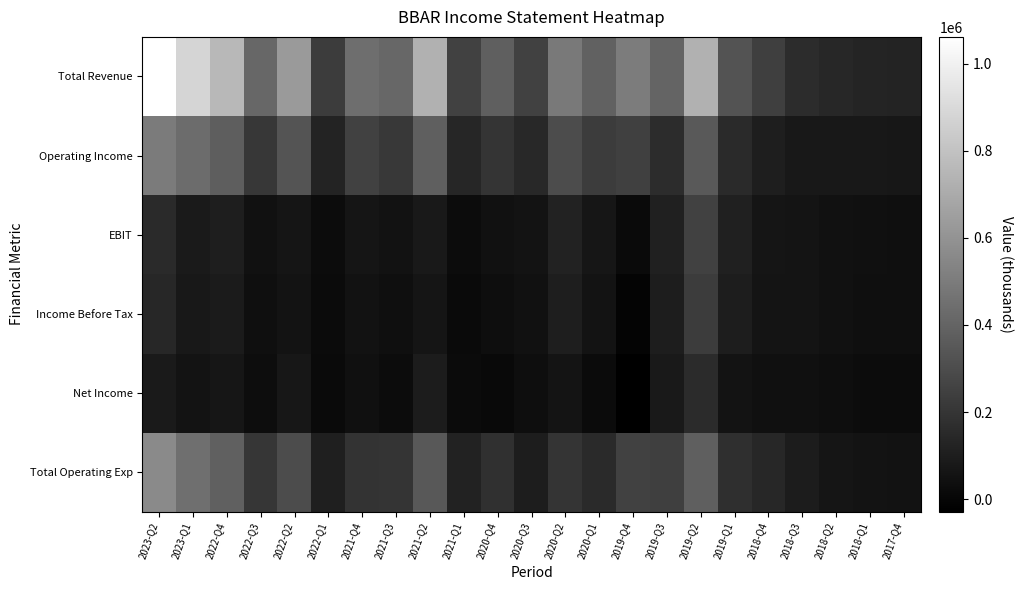

Reading right to left, transcribe all the data shown in this chart.

Total Revenue: 2017-Q4=121600	2018-Q1=130800	2018-Q2=139500	2018-Q3=166900	2018-Q4=240600	2019-Q1=327000	2019-Q2=728200	2019-Q3=401000	2019-Q4=501000	2020-Q1=386400	2020-Q2=494500	2020-Q3=248500	2020-Q4=377500	2021-Q1=254100	2021-Q2=727600	2021-Q3=410500	2021-Q4=442000	2022-Q1=231600	2022-Q2=630000	2022-Q3=412700	2022-Q4=757200	2023-Q1=882200	2023-Q2=1061700
Operating Income: 2017-Q4=69400	2018-Q1=75700	2018-Q2=76300	2018-Q3=75100	2018-Q4=99900	2019-Q1=154500	2019-Q2=350800	2019-Q3=158800	2019-Q4=244300	2020-Q1=232700	2020-Q2=295400	2020-Q3=149600	2020-Q4=194700	2021-Q1=135900	2021-Q2=379000	2021-Q3=211000	2021-Q4=252300	2022-Q1=124000	2022-Q2=332100	2022-Q3=207300	2022-Q4=375600	2023-Q1=435500	2023-Q2=498800
EBIT: 2017-Q4=36100	2018-Q1=40100	2018-Q2=47300	2018-Q3=59700	2018-Q4=61800	2019-Q1=111500	2019-Q2=249700	2019-Q3=107800	2019-Q4=14400	2020-Q1=67300	2020-Q2=118400	2020-Q3=54400	2020-Q4=46500	2021-Q1=24200	2021-Q2=78000	2021-Q3=51800	2021-Q4=62500	2022-Q1=24000	2022-Q2=63400	2022-Q3=44400	2022-Q4=100500	2023-Q1=85600	2023-Q2=150500
Income Before Tax: 2017-Q4=35900	2018-Q1=36800	2018-Q2=44200	2018-Q3=56700	2018-Q4=58400	2019-Q1=98000	2019-Q2=228600	2019-Q3=95300	2019-Q4=-11500	2020-Q1=55600	2020-Q2=102400	2020-Q3=45000	2020-Q4=33700	2021-Q1=17500	2021-Q2=61200	2021-Q3=38600	2021-Q4=51200	2022-Q1=19300	2022-Q2=53000	2022-Q3=36200	2022-Q4=87700	2023-Q1=77500	2023-Q2=138600
Net Income: 2017-Q4=23500	2018-Q1=25500	2018-Q2=31100	2018-Q3=40800	2018-Q4=39900	2019-Q1=56000	2019-Q2=156400	2019-Q3=79700	2019-Q4=-28600	2020-Q1=21200	2020-Q2=57200	2020-Q3=33900	2020-Q4=13000	2021-Q1=20800	2021-Q2=91000	2021-Q3=26700	2021-Q4=39900	2022-Q1=14000	2022-Q2=73000	2022-Q3=28100	2022-Q4=67100	2023-Q1=53200	2023-Q2=86000
Total Operating Exp: 2017-Q4=52200	2018-Q1=55100	2018-Q2=63100	2018-Q3=91800	2018-Q4=140700	2019-Q1=172500	2019-Q2=377400	2019-Q3=242200	2019-Q4=256700	2020-Q1=153800	2020-Q2=199000	2020-Q3=98900	2020-Q4=182700	2021-Q1=118200	2021-Q2=348500	2021-Q3=199500	2021-Q4=189700	2022-Q1=107600	2022-Q2=297800	2022-Q3=205400	2022-Q4=381600	2023-Q1=446700	2023-Q2=562900